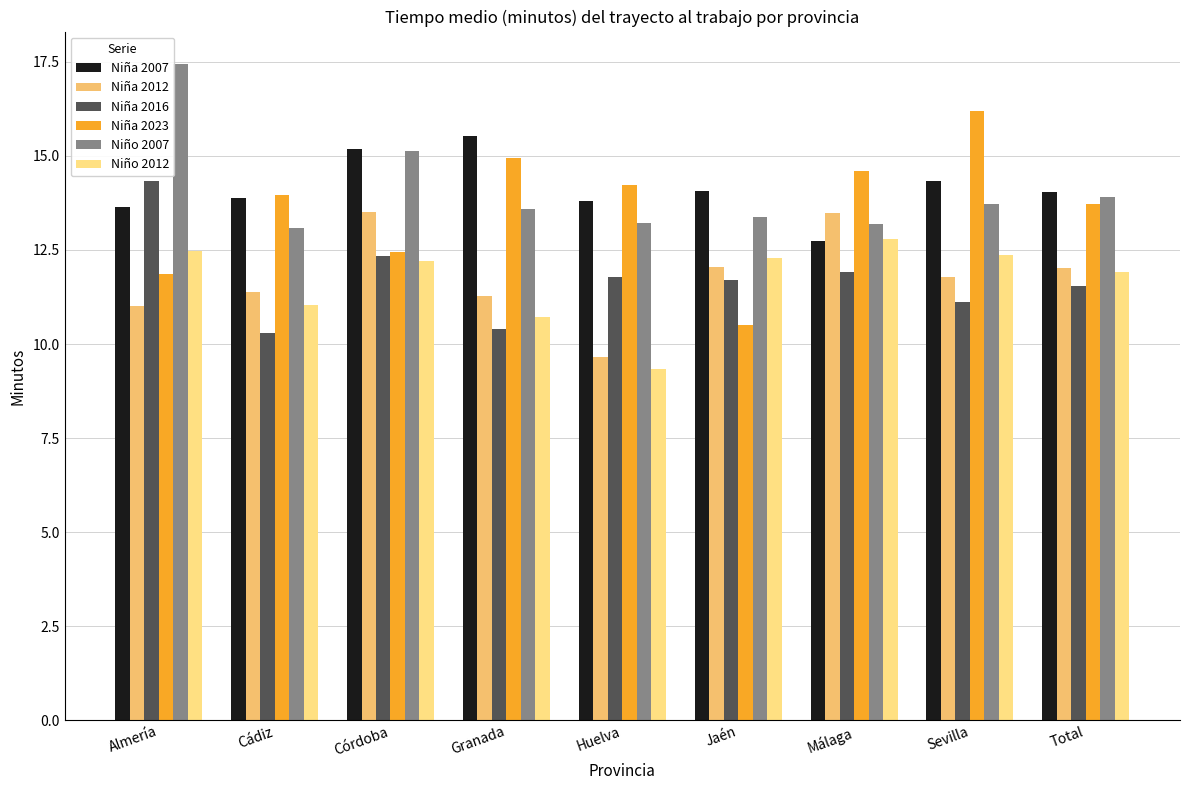

Rank the series at Cádiz from lowest to highest value.

Niña 2016, Niño 2012, Niña 2012, Niño 2007, Niña 2007, Niña 2023